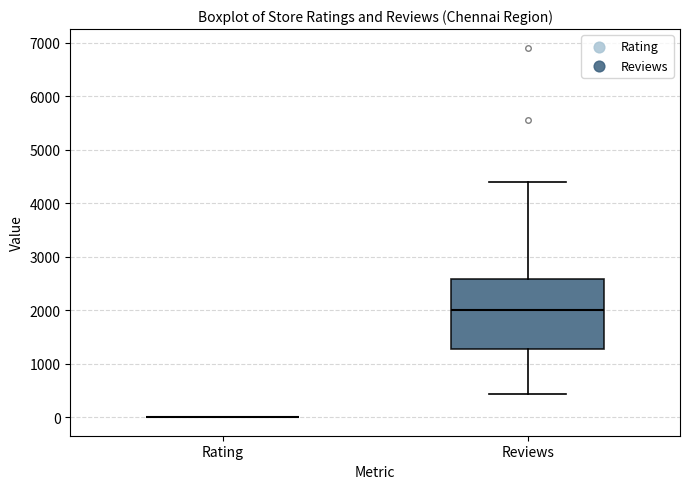

Comparing the boxes themselves (not the whiskers), which one is the tallest?

Reviews